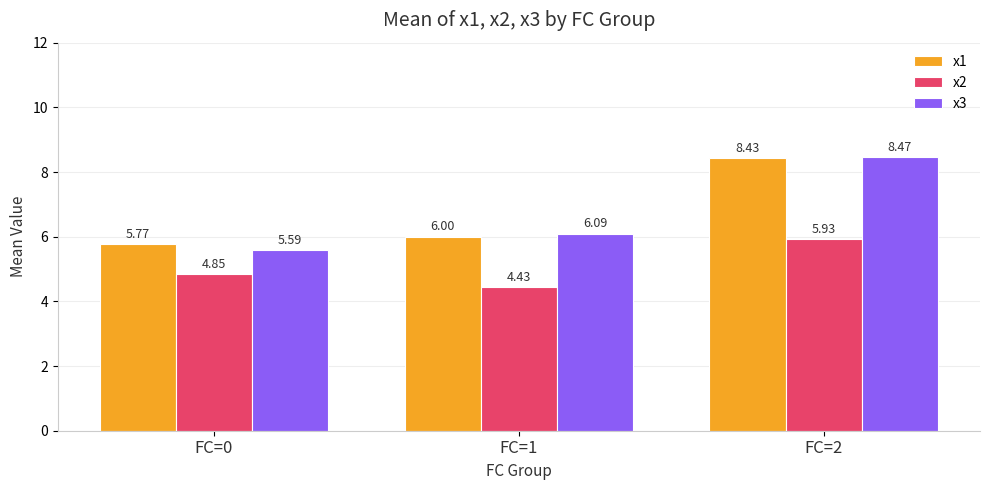

Rank the series at FC=0 from highest to lowest value.

x1, x3, x2